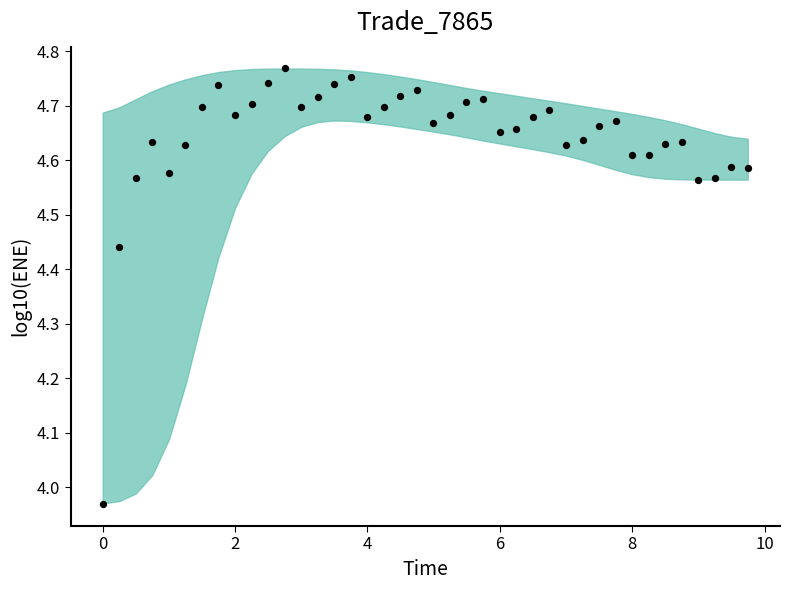

What is the range of Y values (max minus min)?

0.8